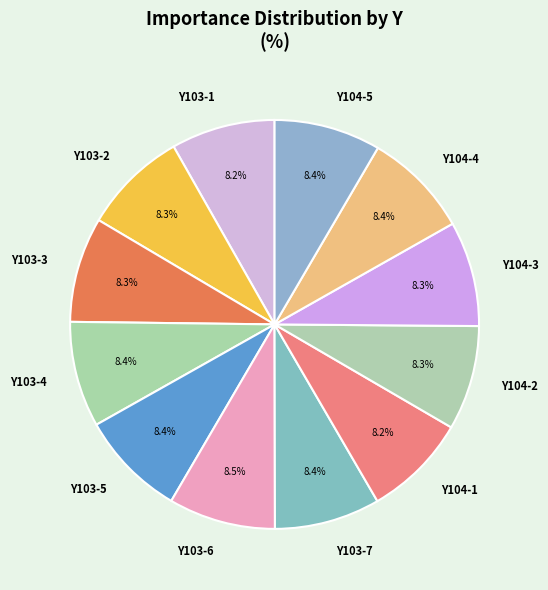

To the nearest percent, what is the average slice percentage?

8%